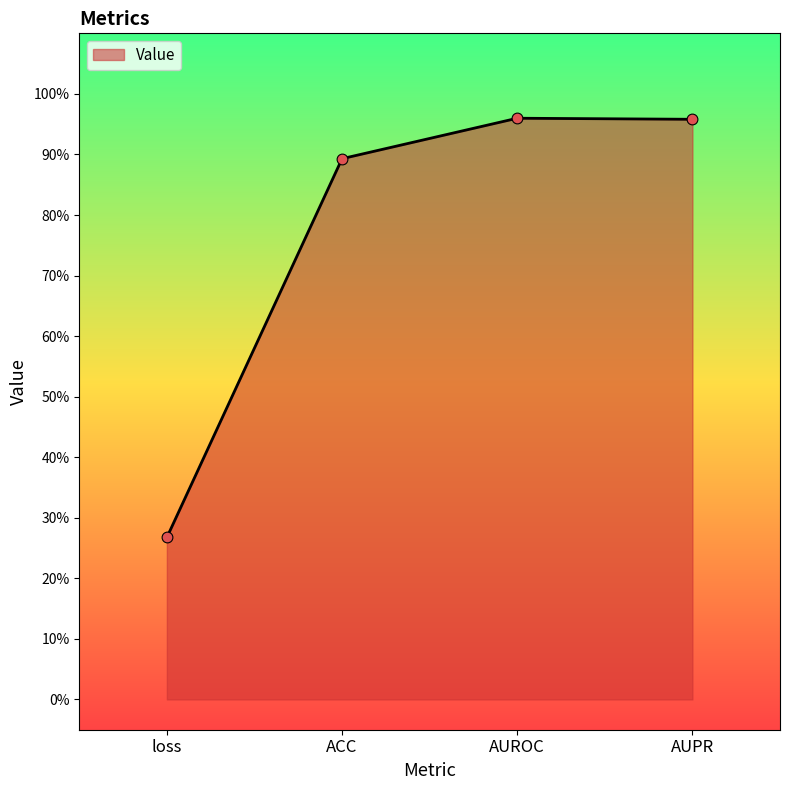

What is the change in value from ACC to AUPR?

+0.1